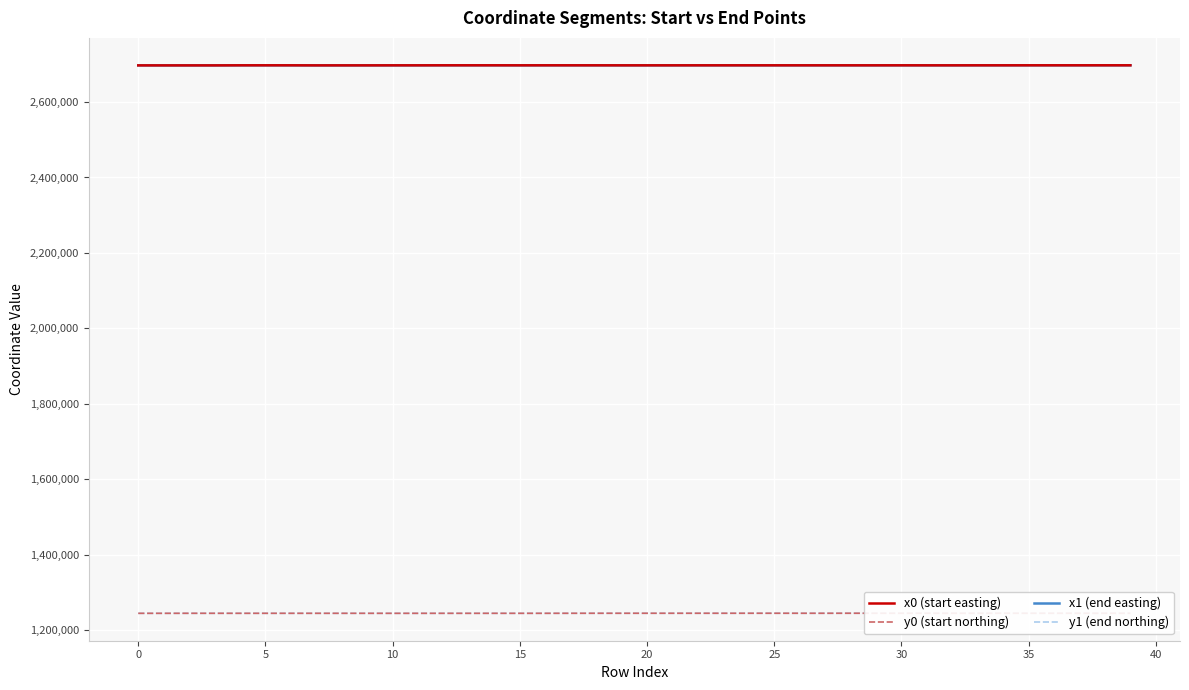

Which series has the largest total across all categories?

x0 (start easting)